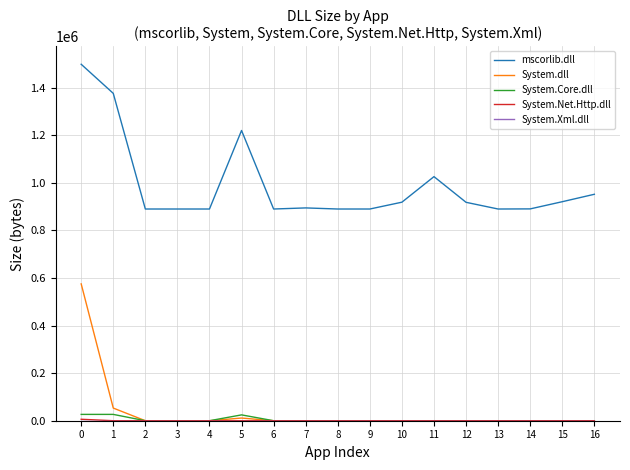

What is the greatest value displayed?

1499136